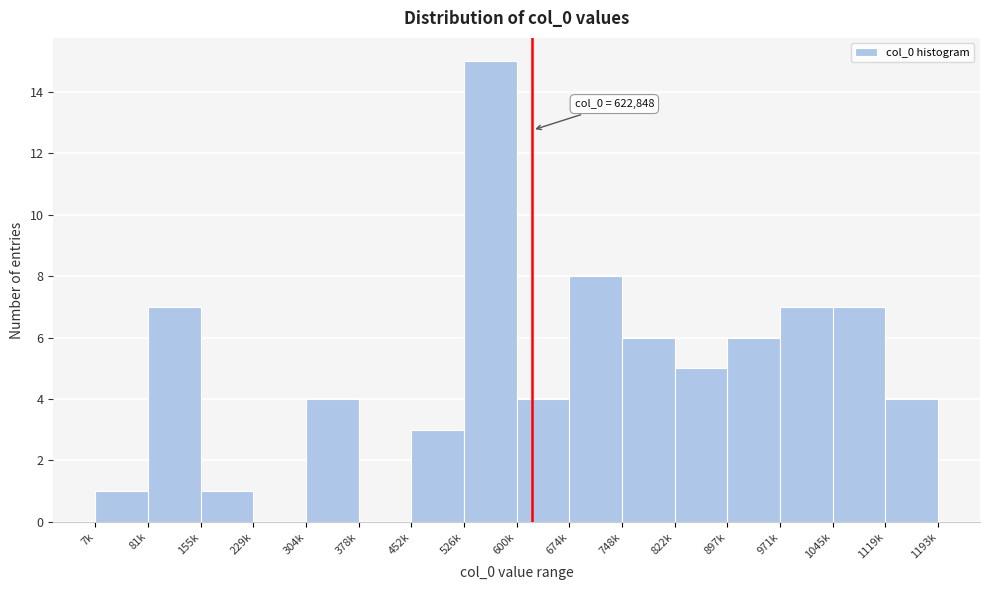

Reading left to right, list all the values displayed in this chart.

7k=1	81k=7	155k=1	229k=0	304k=4	378k=0	452k=3	526k=15	600k=4	674k=8	748k=6	822k=5	897k=6	971k=7	1045k=7	1119k=4